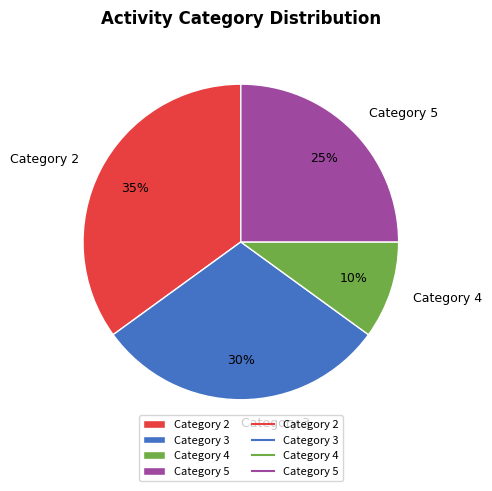

Do Category 4 and Category 3 together represent more than half of the pie?

No